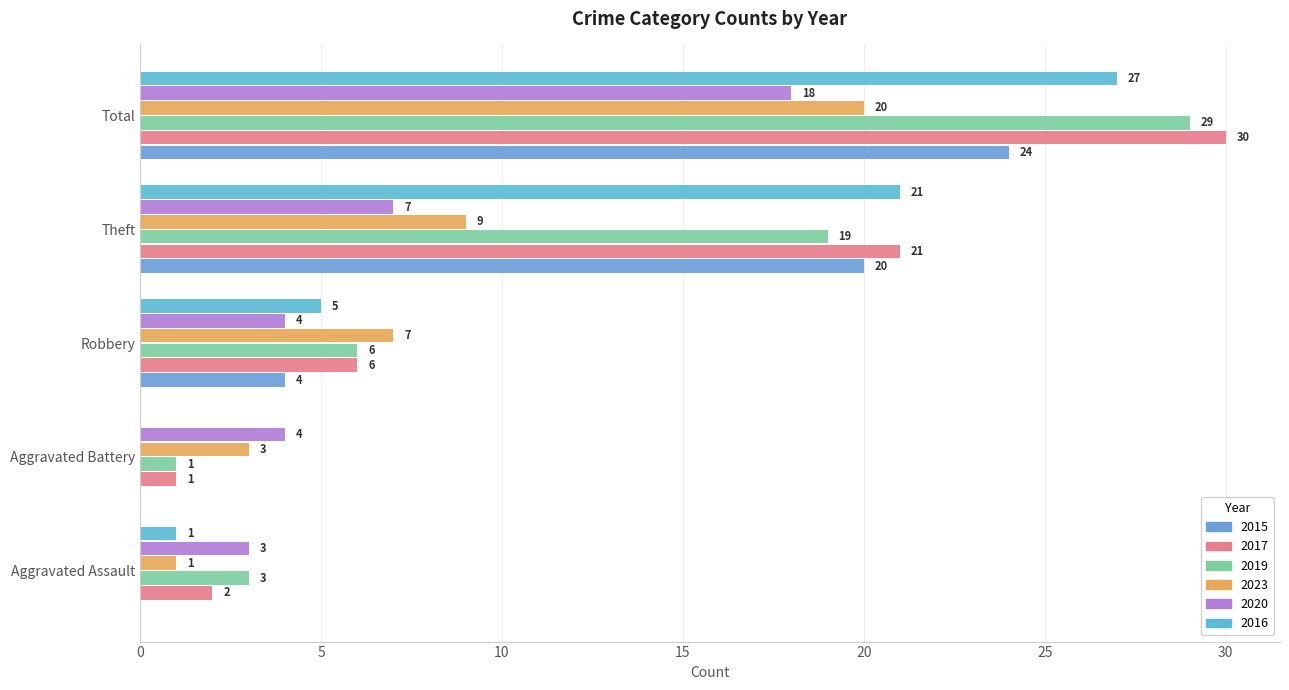

Reading left to right, list all the values displayed in this chart.

2015: Aggravated Assault=0	Aggravated Battery=0	Robbery=4	Theft=20	Total=24
2017: Aggravated Assault=2	Aggravated Battery=1	Robbery=6	Theft=21	Total=30
2019: Aggravated Assault=3	Aggravated Battery=1	Robbery=6	Theft=19	Total=29
2023: Aggravated Assault=1	Aggravated Battery=3	Robbery=7	Theft=9	Total=20
2020: Aggravated Assault=3	Aggravated Battery=4	Robbery=4	Theft=7	Total=18
2016: Aggravated Assault=1	Aggravated Battery=0	Robbery=5	Theft=21	Total=27